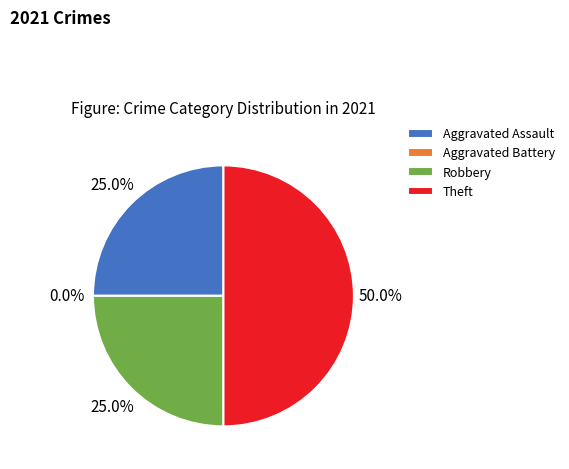

How much of the chart is everything except Theft?

50.0%